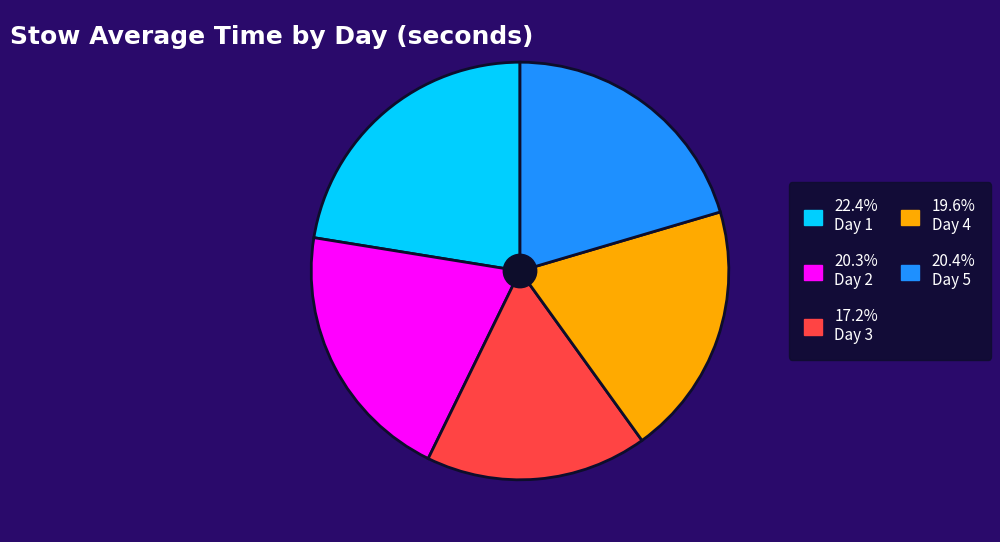

Is there any slice that represents more than half of the pie?

No